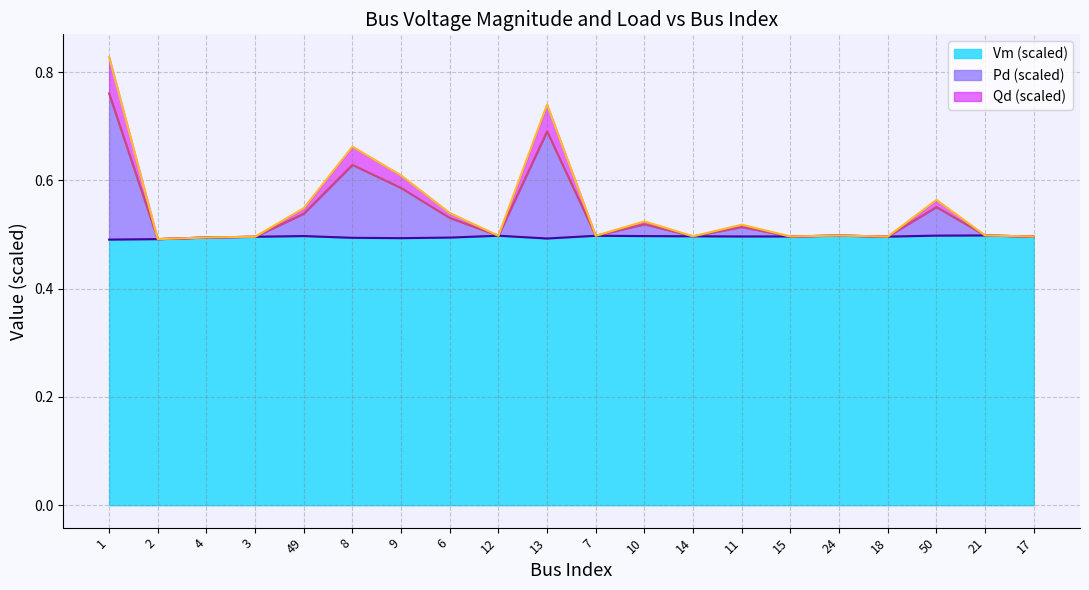

Which has a higher value, 18 or 24?

24